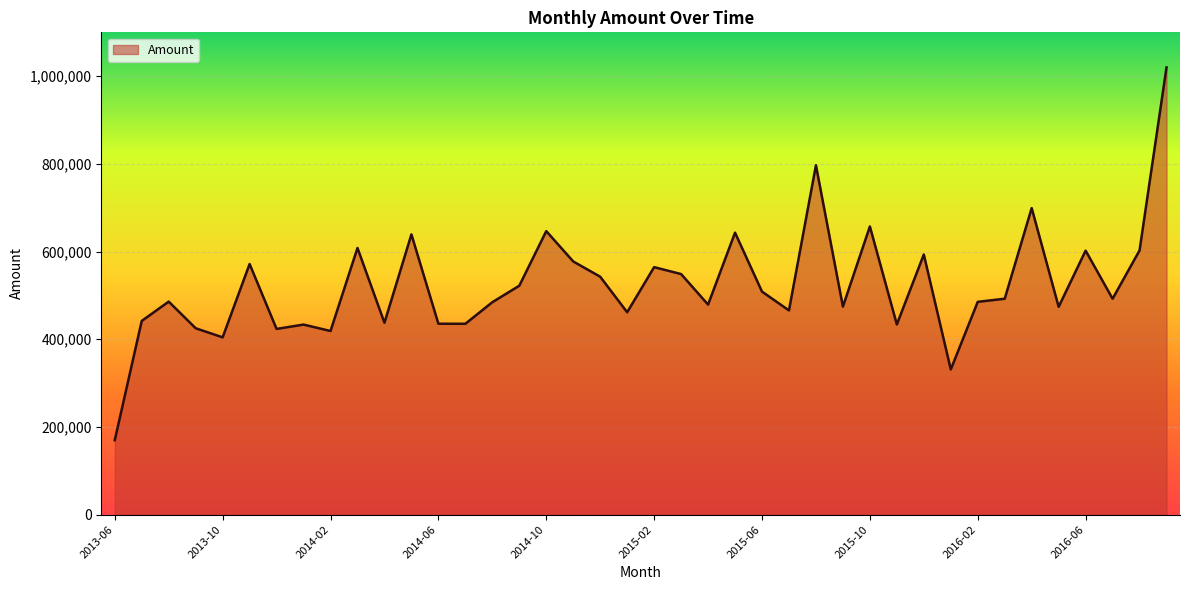

What is the minimum value shown in the chart?

169793